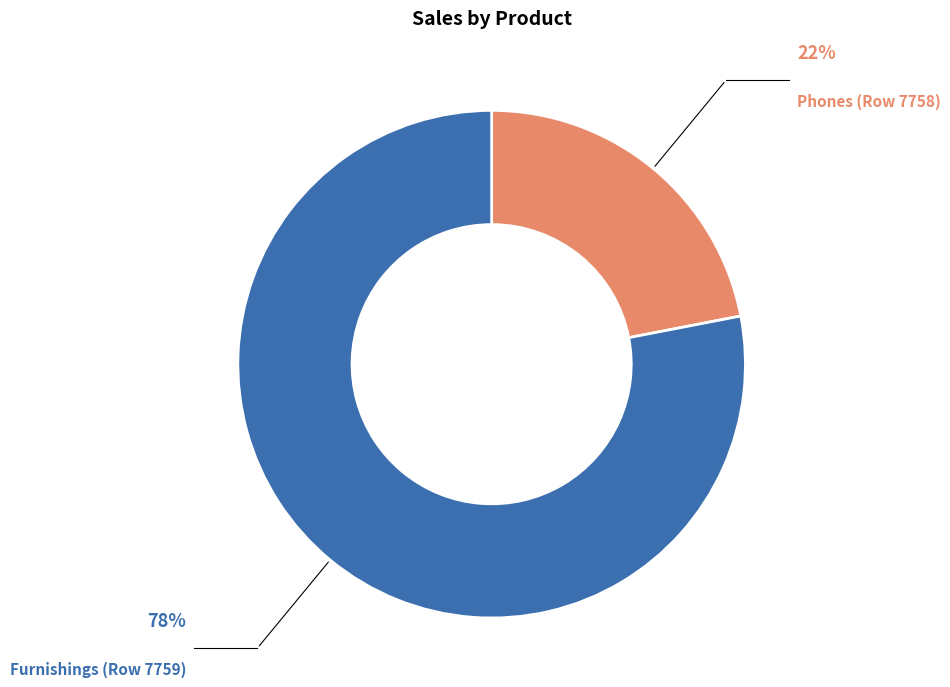

Does any single category account for the majority?

Yes